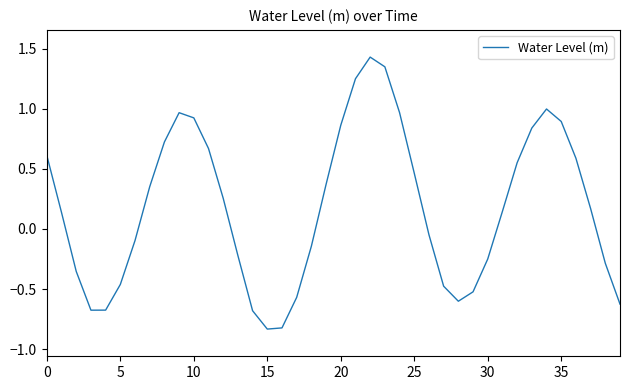

What is the difference between the maximum and minimum values?

2.3